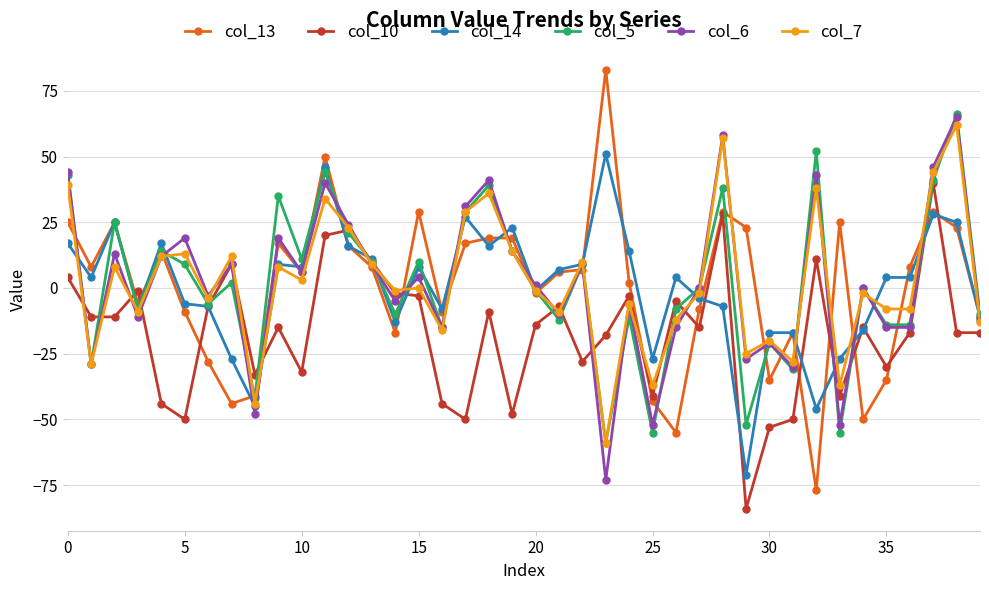

Which series has the widest spread of values?

col_13